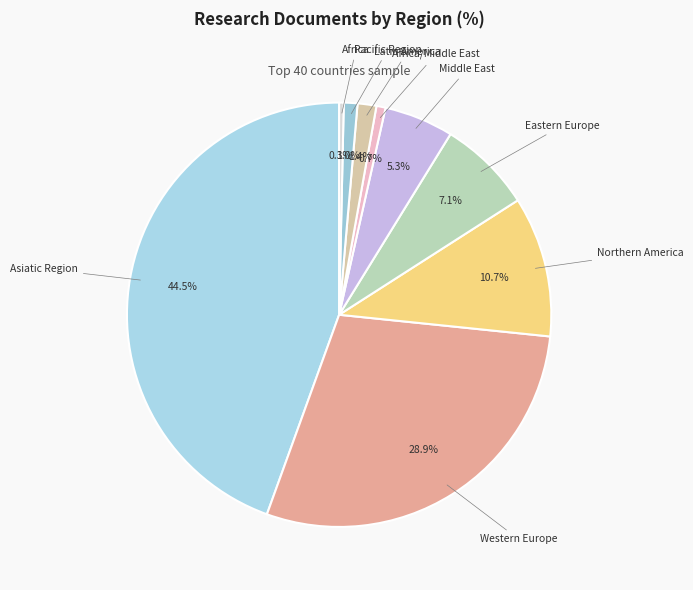

Count the number of slices in the pie.

9